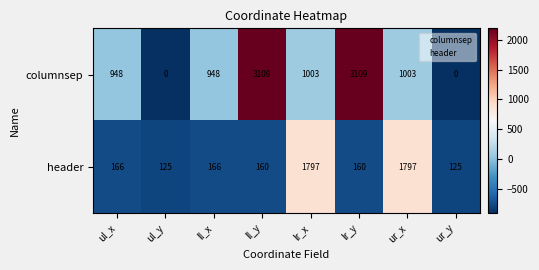

What is the lowest value of the header series?

125